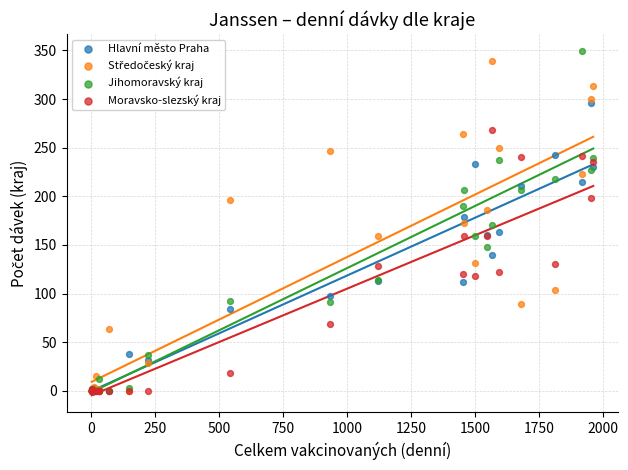

Which series contains the highest Y value?

Jihomoravský kraj